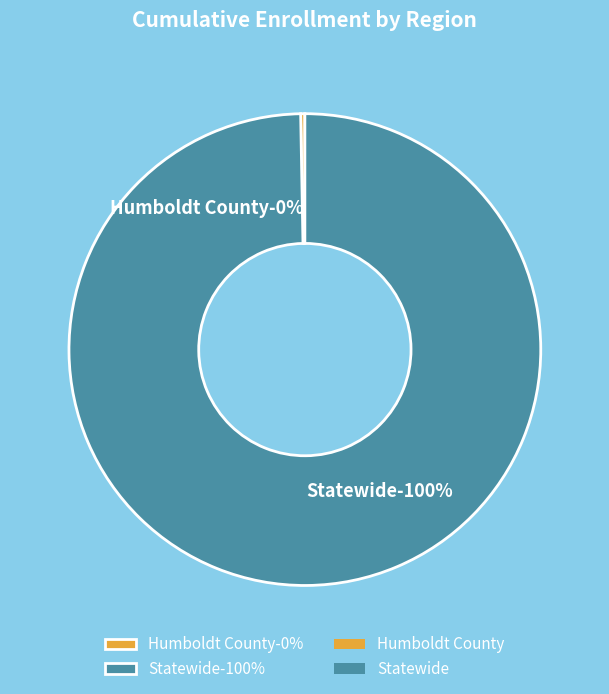

Does any single category account for the majority?

Yes